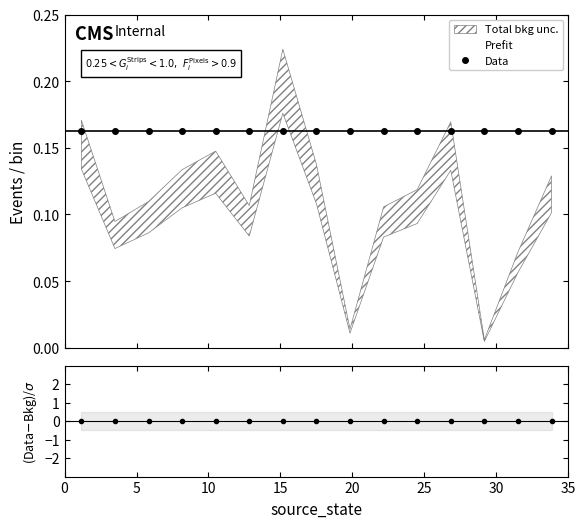

Which series has the largest total across all categories?

Data